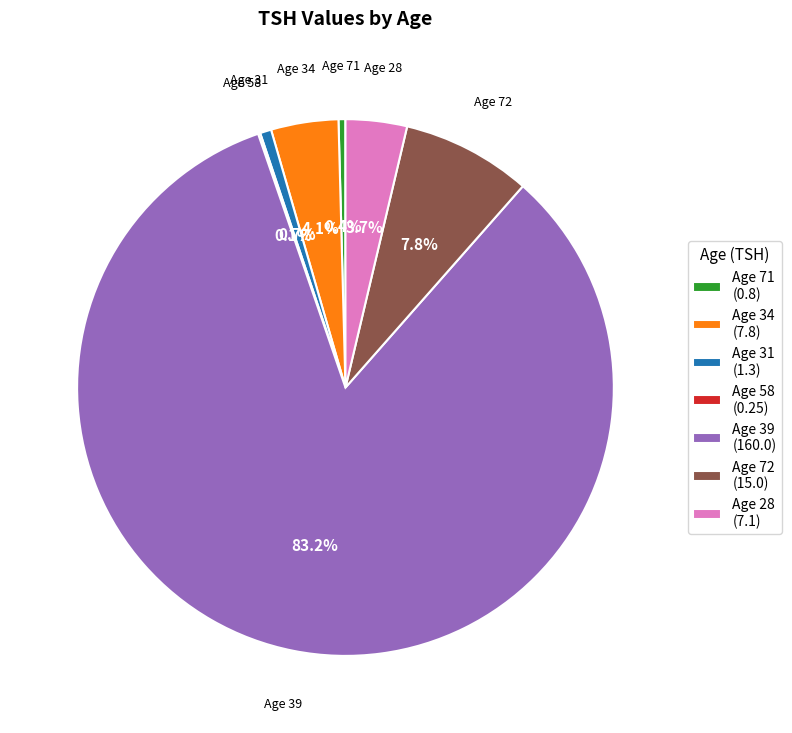

Do Age 71 (0.8) and Age 34 (7.8) together represent more than half of the pie?

No